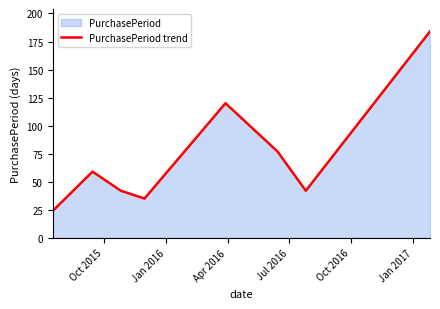

How many interior local valleys (lower than both neighbors) does the data have?

2